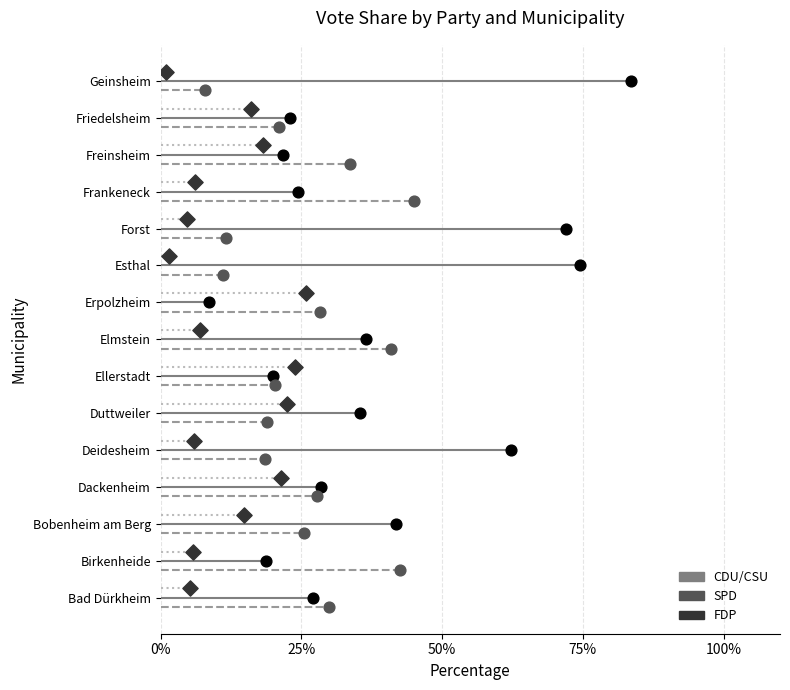

Which series has the largest Y range (max minus min)?

CDU/CSU